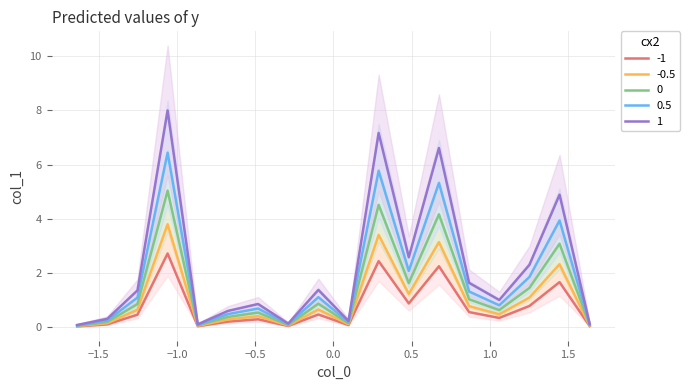

How many lines are shown in the chart?

1